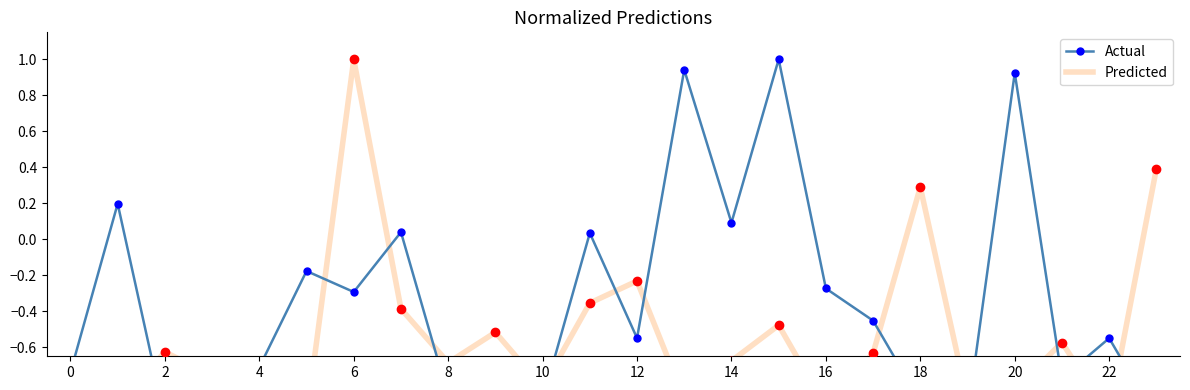

The Predicted series shows -1.4 at 13. True or false?

False